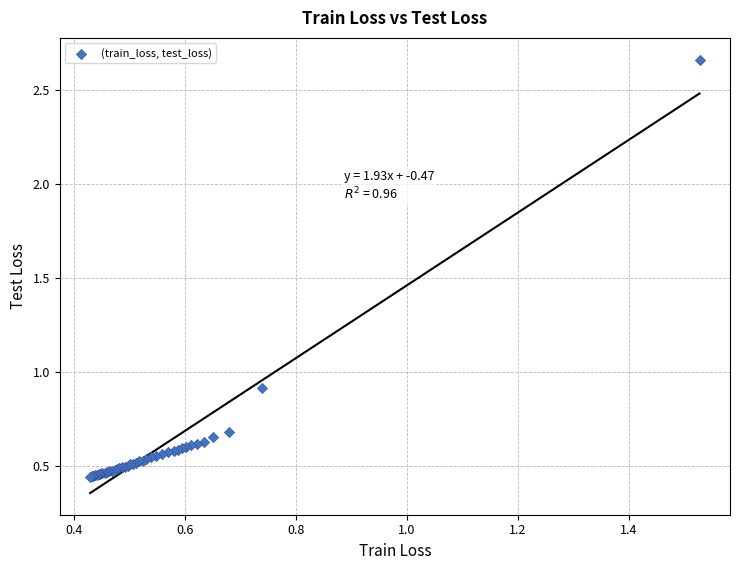

What Y value in the scatter plot is closest to 1?

0.9